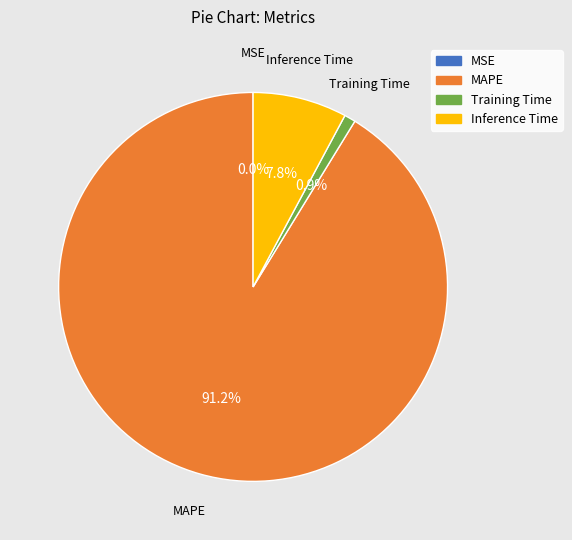

To the nearest percent, what portion does MAPE represent?

91%